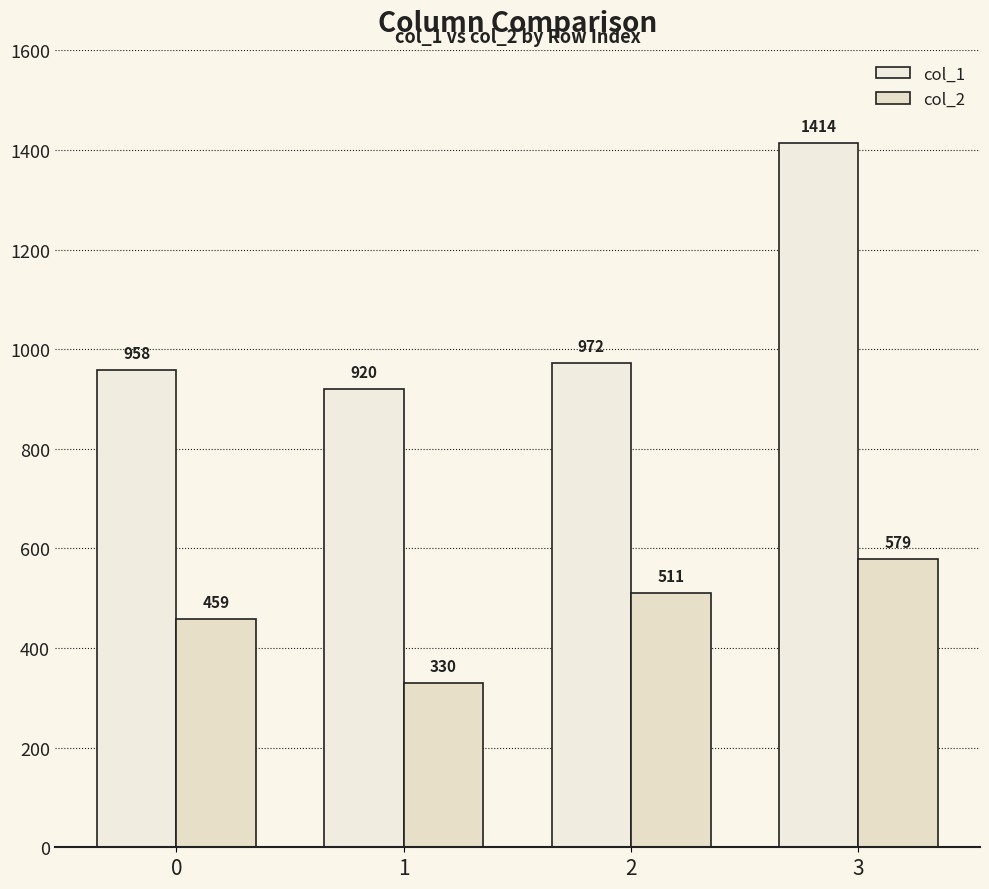

List the series in order of their peak value, lowest first.

col_2, col_1